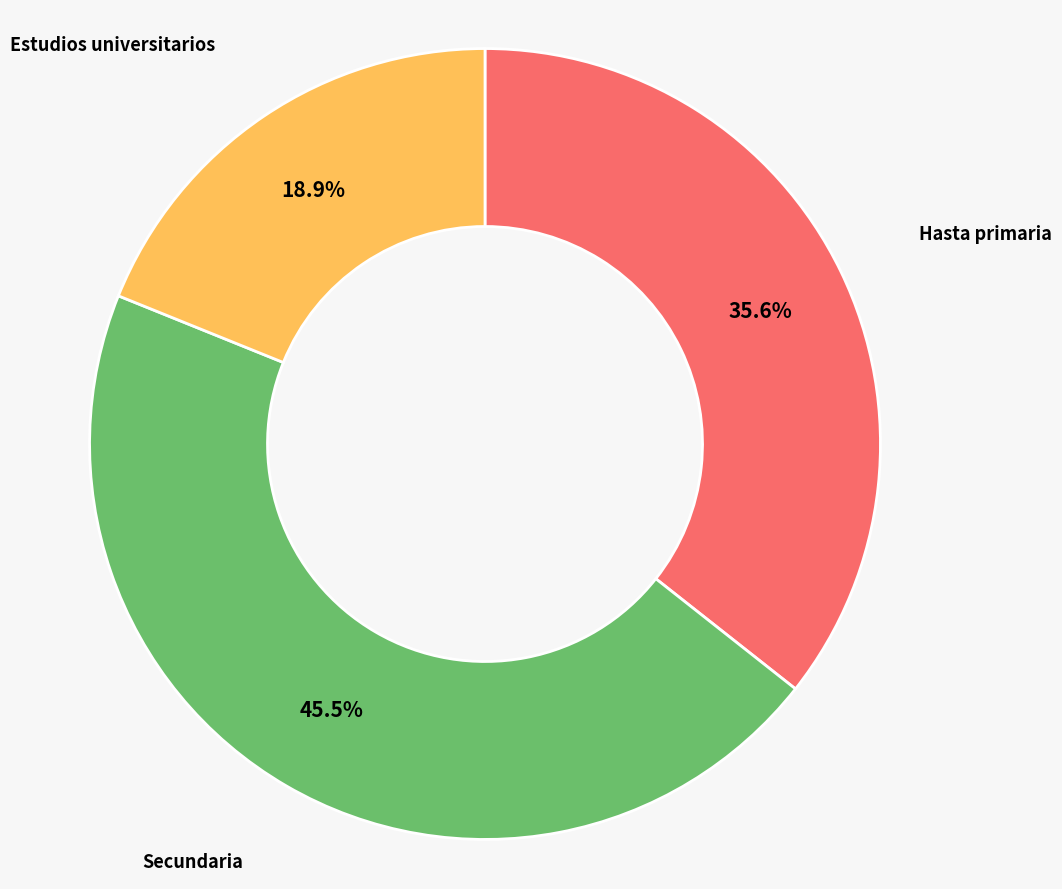

To the nearest percent, what is the average slice percentage?

33%